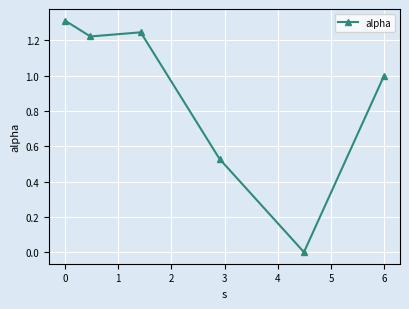

What is the difference between the maximum and minimum values?

1.3